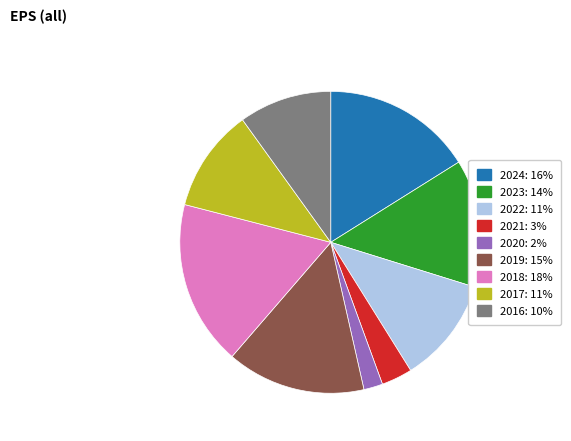

What is the ratio of the value at 2023 to the value at 2024?

0.9